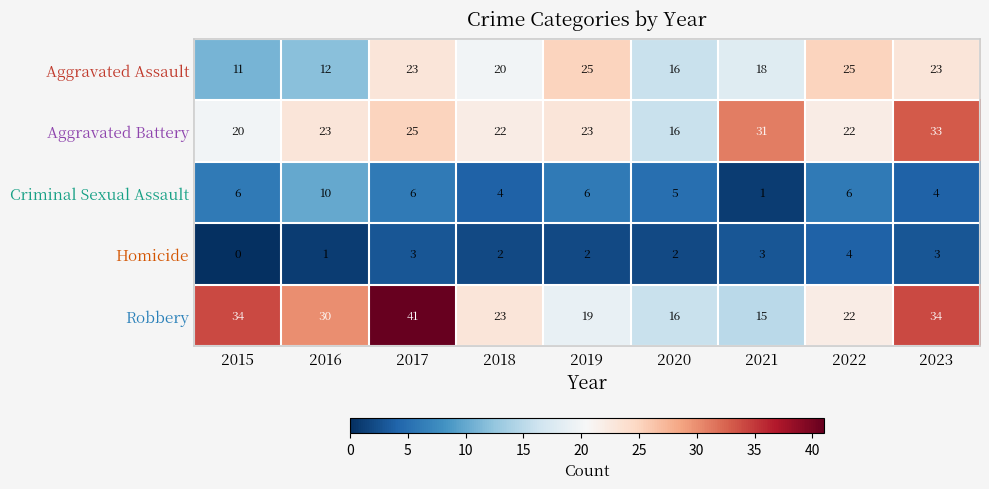

What is the spread (max minus min) of values at 2022?

21